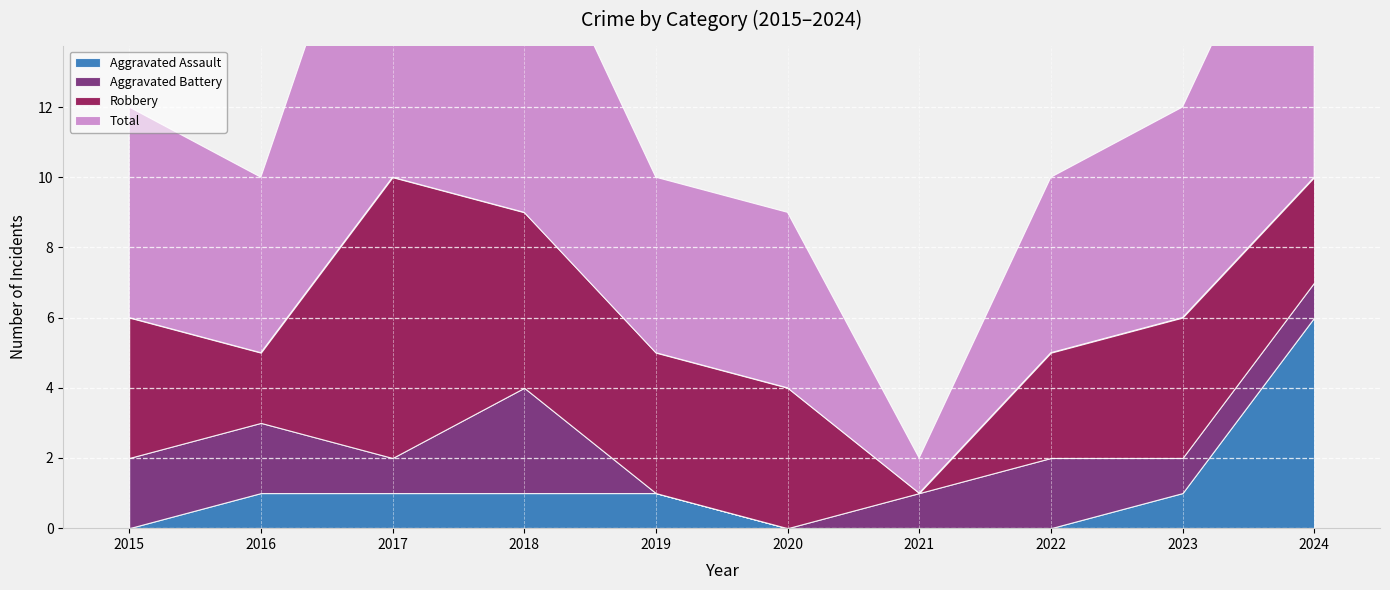

Where does the Total series first go above 6?

2017